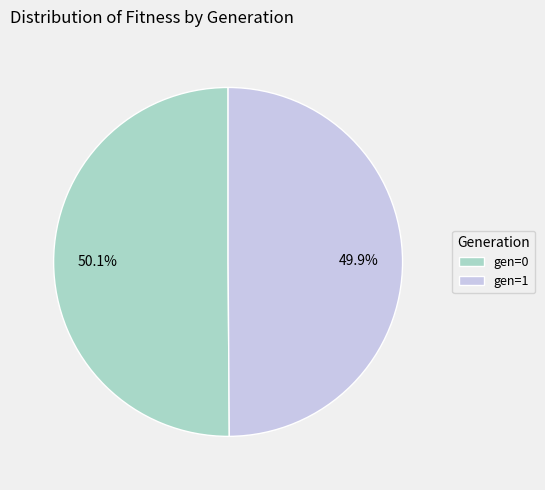

The gen=1 slice represents 57% of the pie. True or false?

False